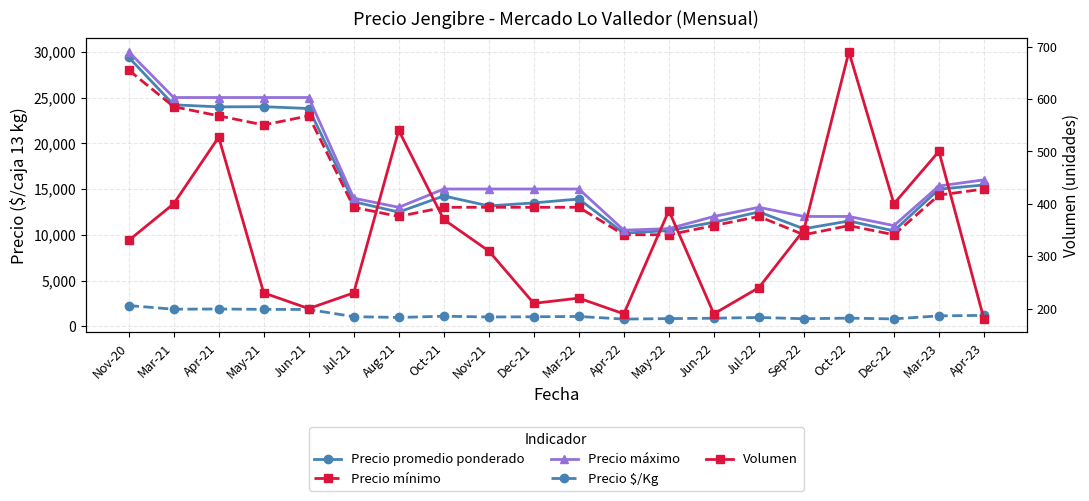

Where does the Precio mínimo series first go above 13000?

Nov-20